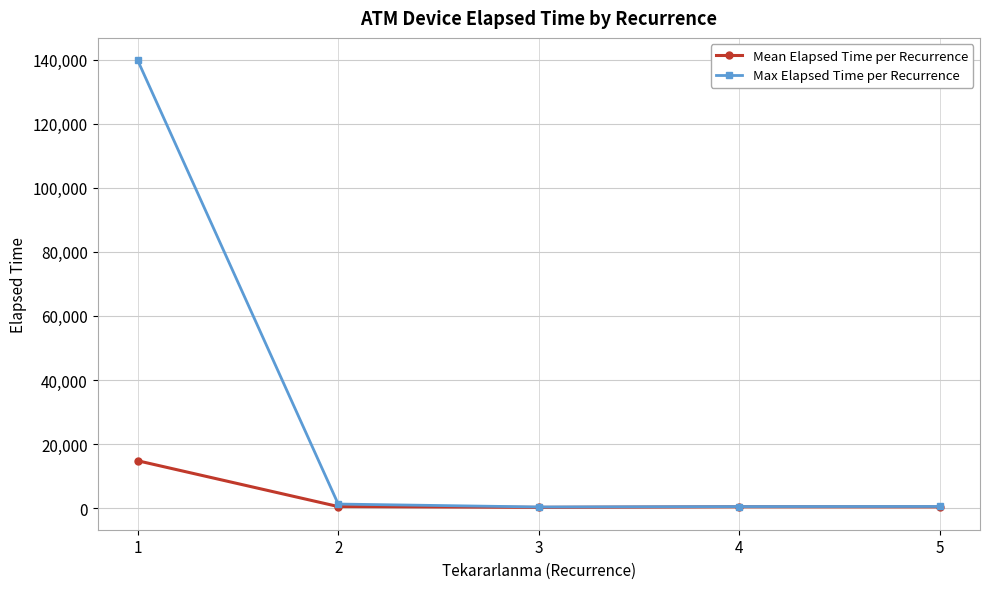

What are all the series names shown in the legend?

Mean Elapsed Time per Recurrence, Max Elapsed Time per Recurrence